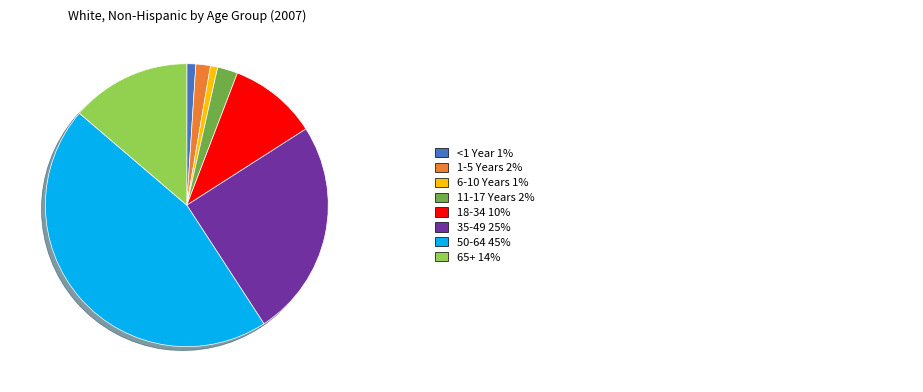

How many segments does this pie chart have?

8